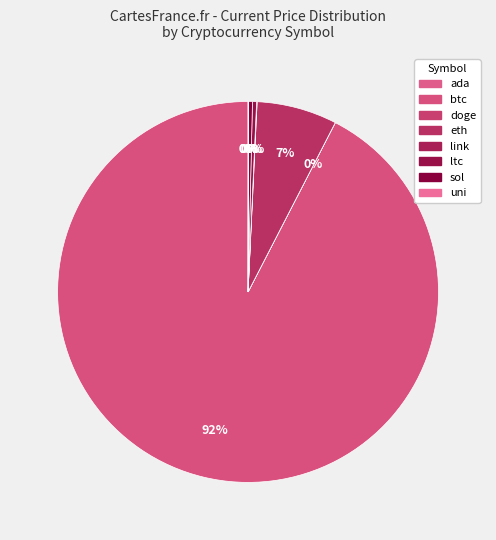

How many slices are in this pie chart?

8